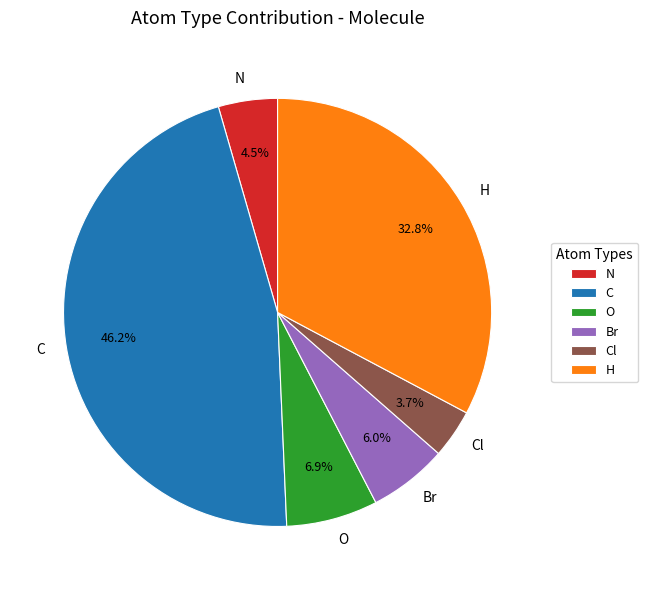

Is the sum of Cl and H greater than half?

No